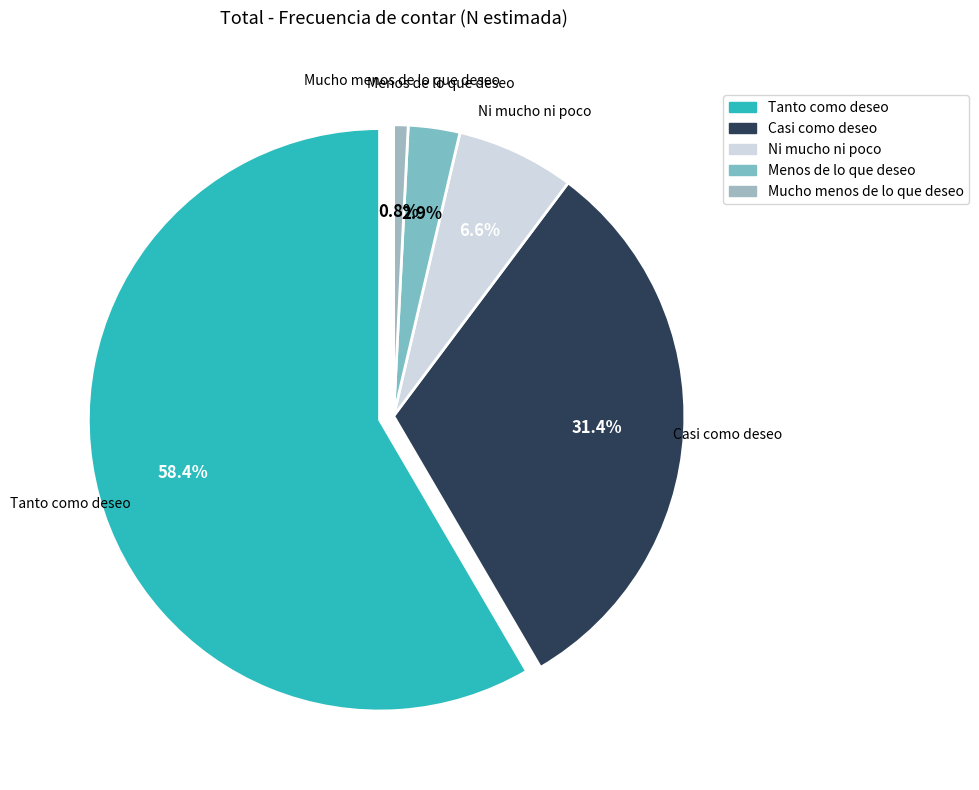

Count the number of slices in the pie.

5